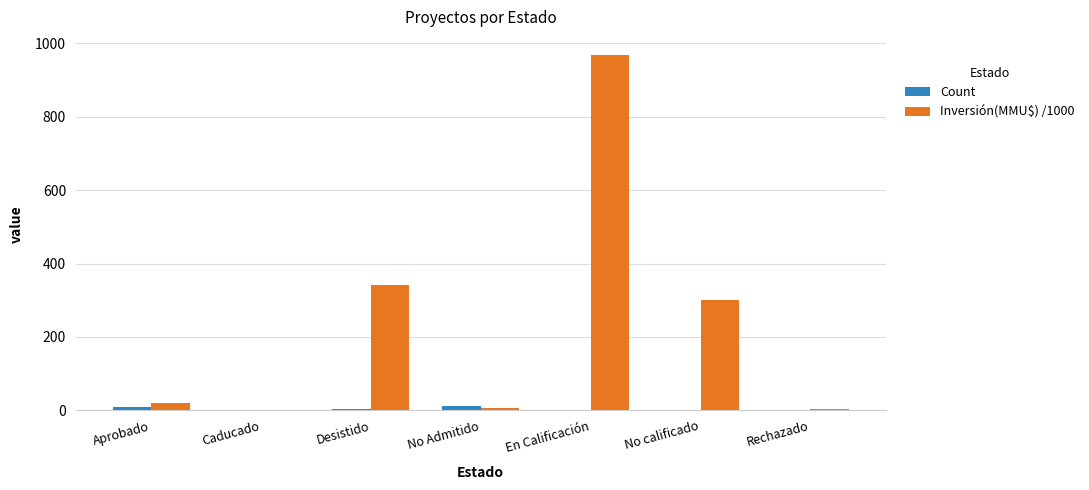

At which category is the sum across all series the highest?

En Calificación